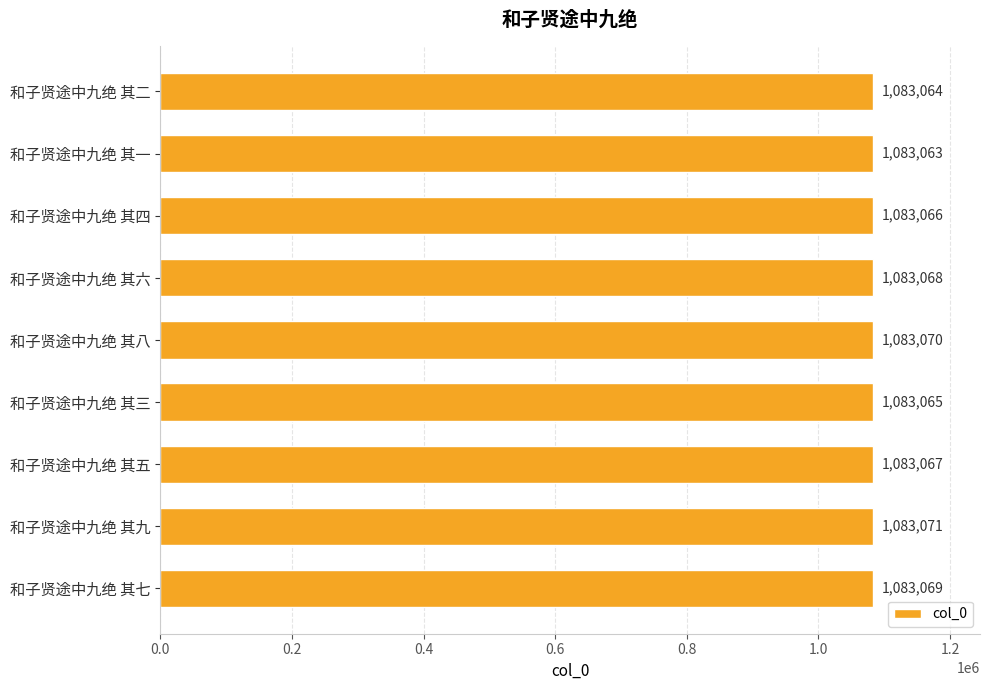

What is the label of the 8th bar from the top?

和子贤途中九绝 其九